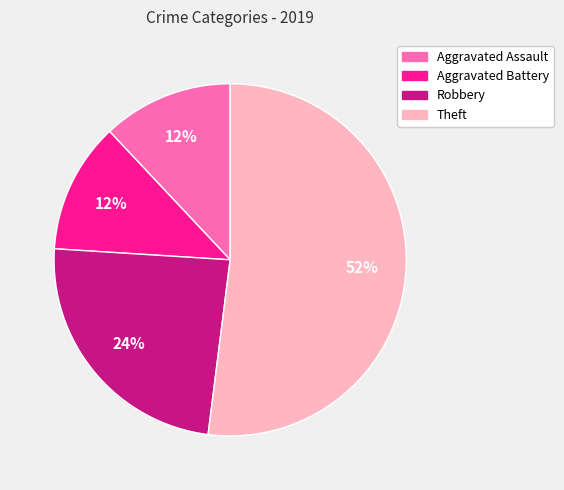

To the nearest percent, what is the difference between the largest and smallest slice percentages?

40%